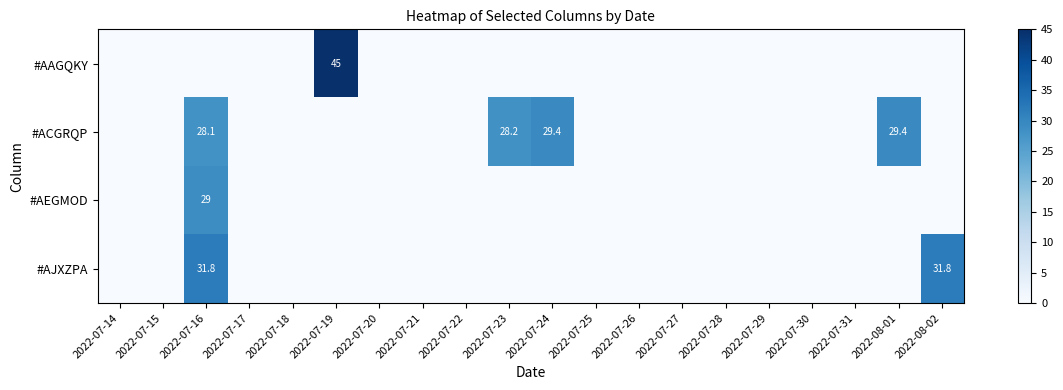

Is it true that #ACGRQP equals 7.2 at 2022-07-23?

False